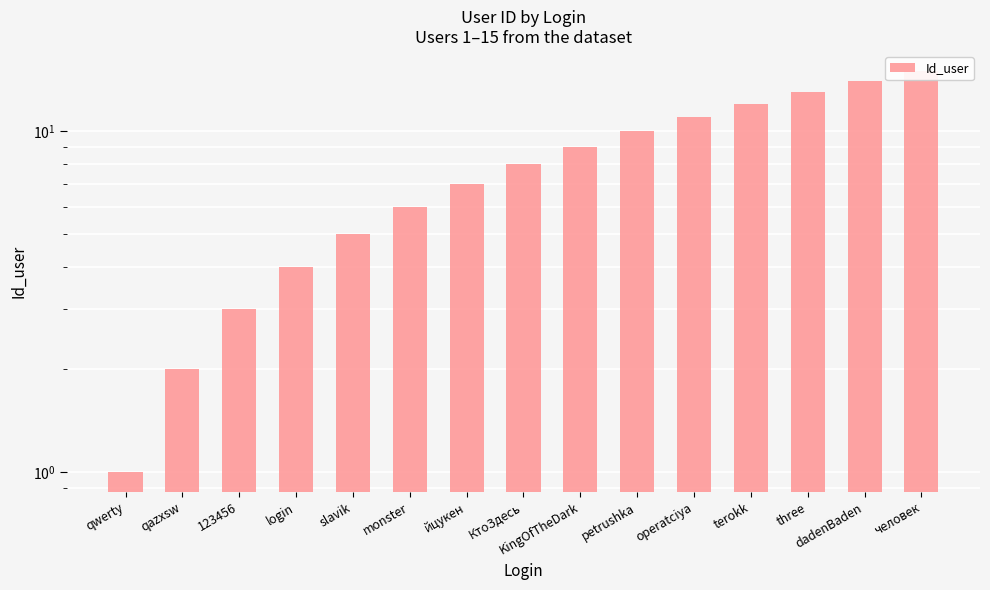

What is the change in value from slavik to three?

+8